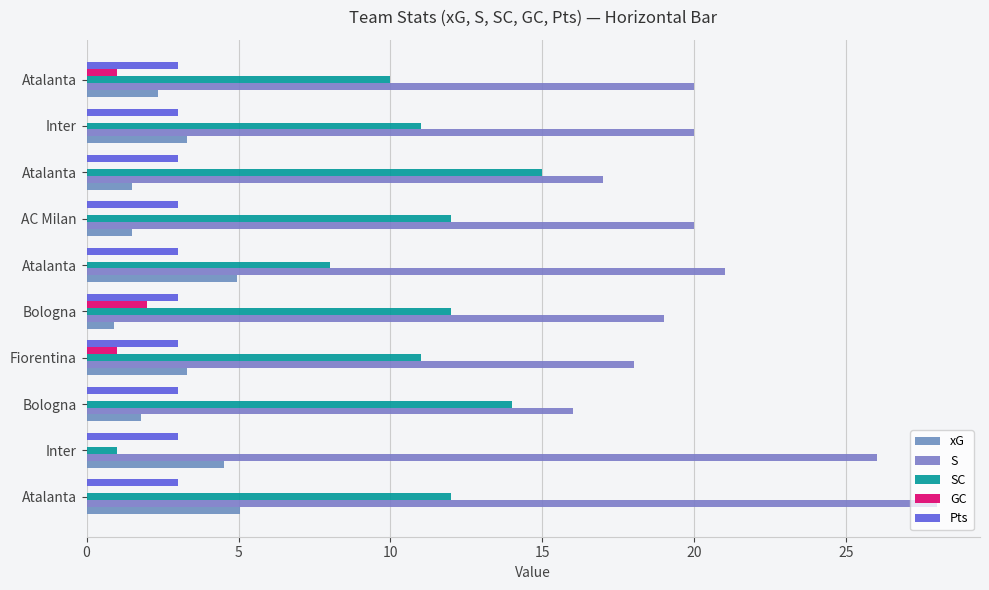

How many distinct data groups are displayed?

5